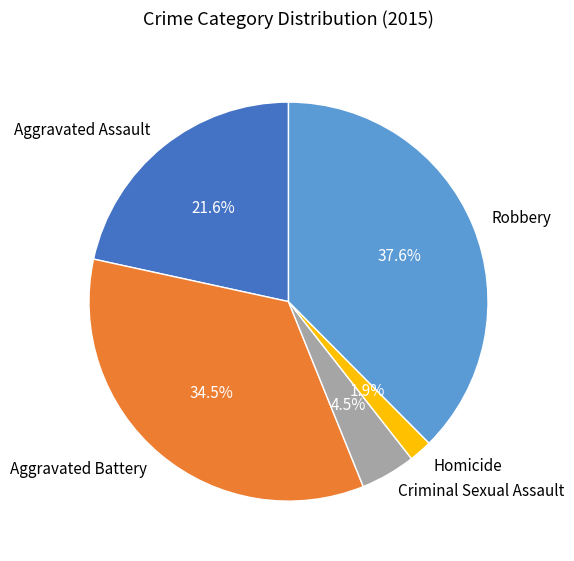

To the nearest percent, what is the difference between the Aggravated Assault and Homicide slice percentages?

20%